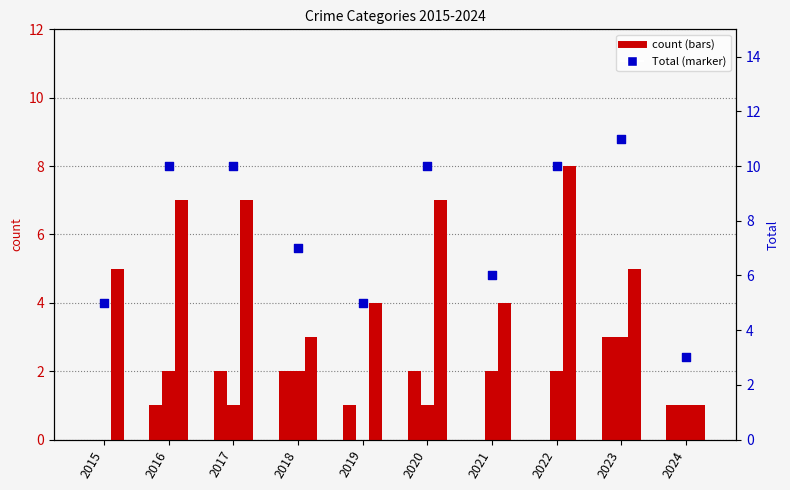

Which series has the widest spread of Y values?

Total